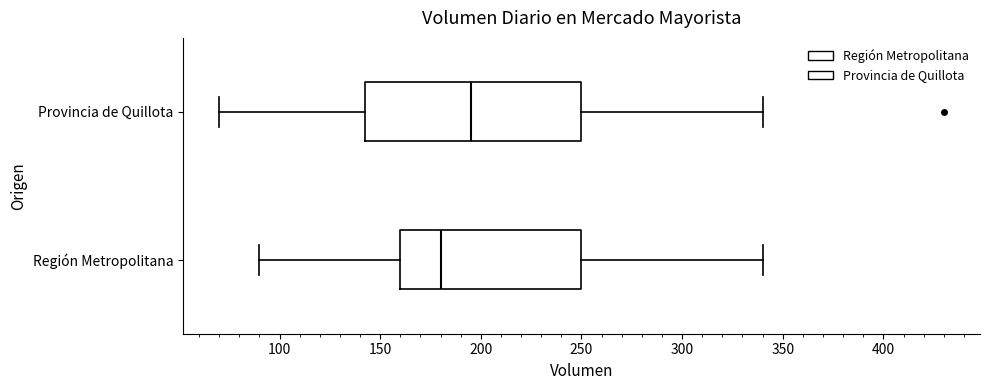

Comparing the boxes themselves (not the whiskers), which one is the widest?

Provincia de Quillota